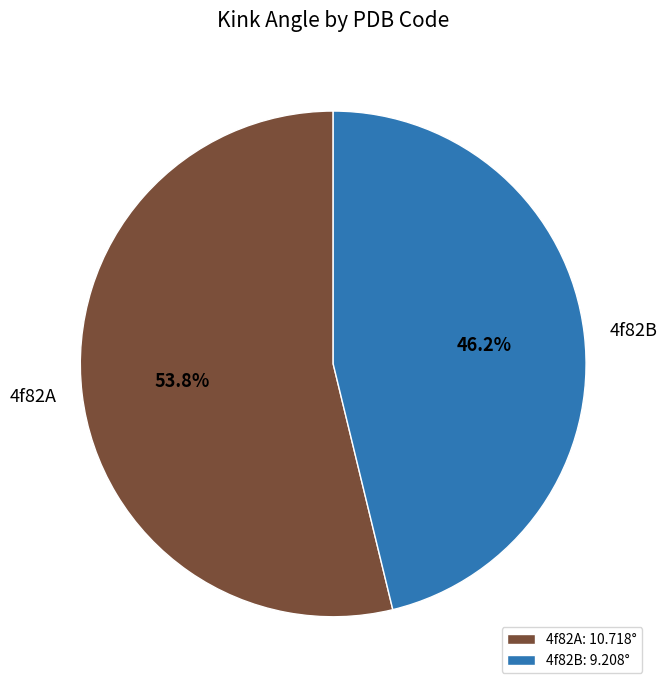

Combined, do 4f82A and 4f82B account for over 50%?

Yes